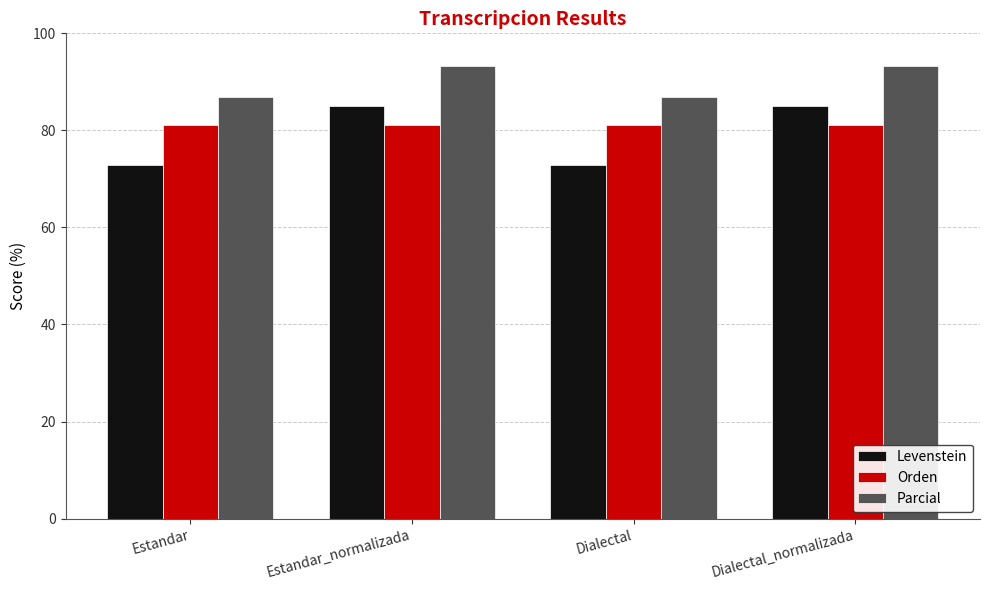

Which series has the largest total across all categories?

Parcial